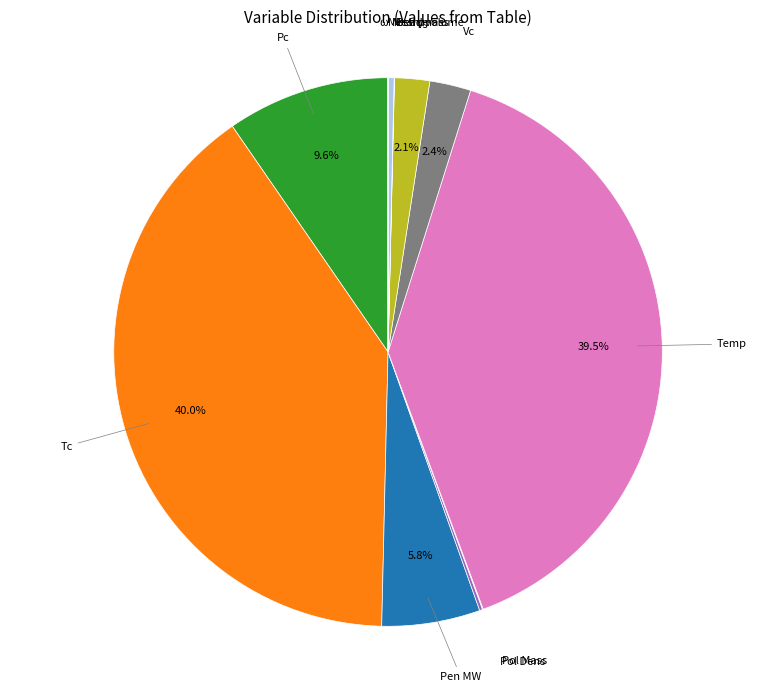

Does any single category account for the majority?

No